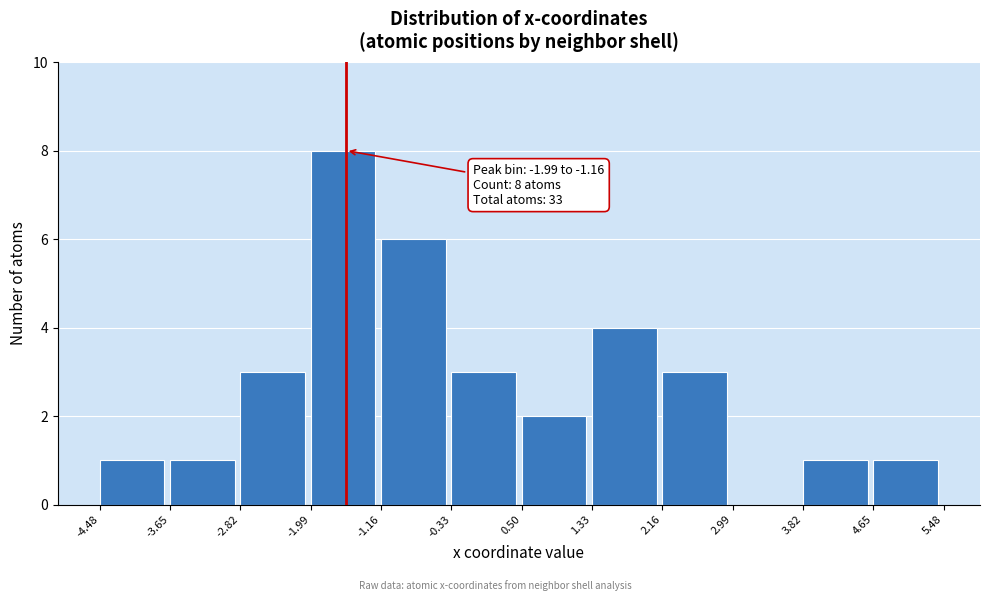

Over which range of the x-axis is the bar tallest?

-1.99 to -1.16